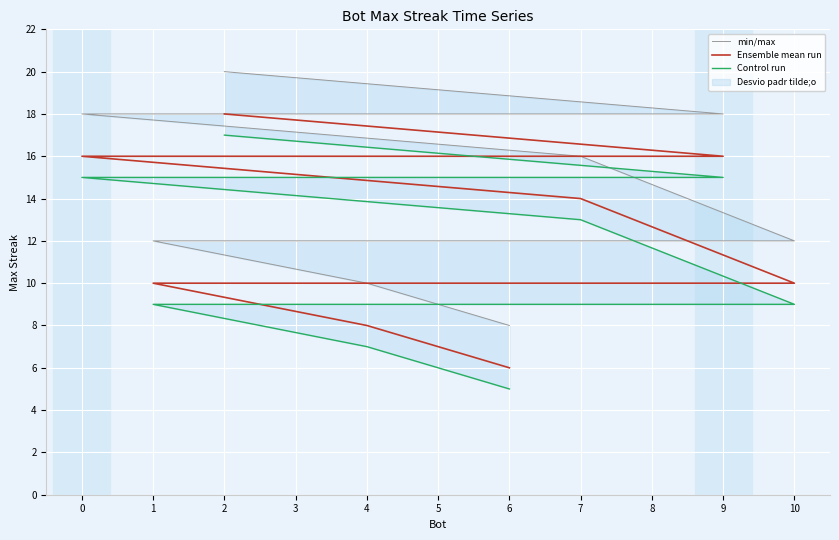

What is the label of the 3rd point from the right?

1